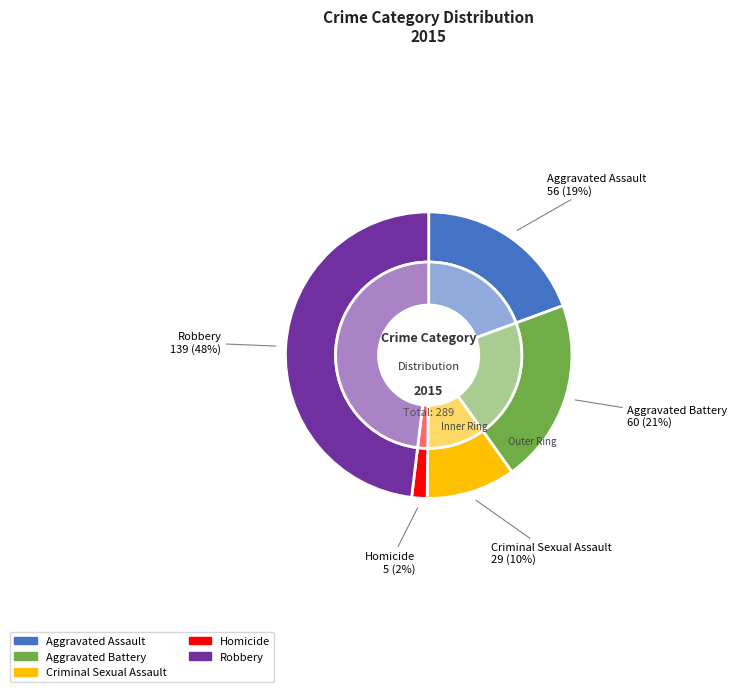

What portion of the pie excludes Criminal Sexual Assault?

90.0%